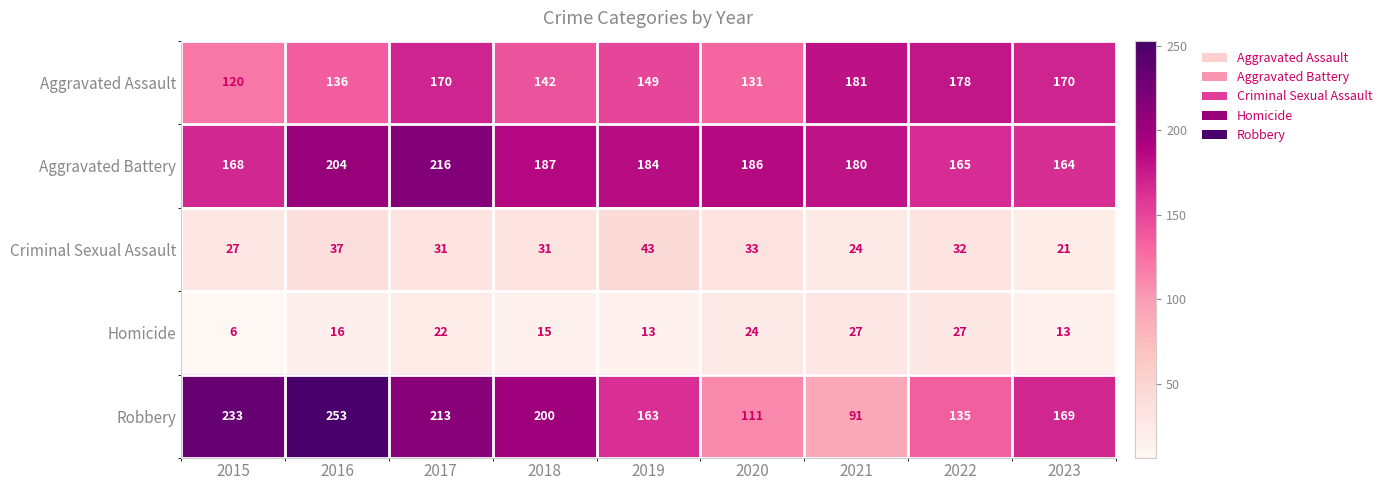

How many data points does each series have?

9